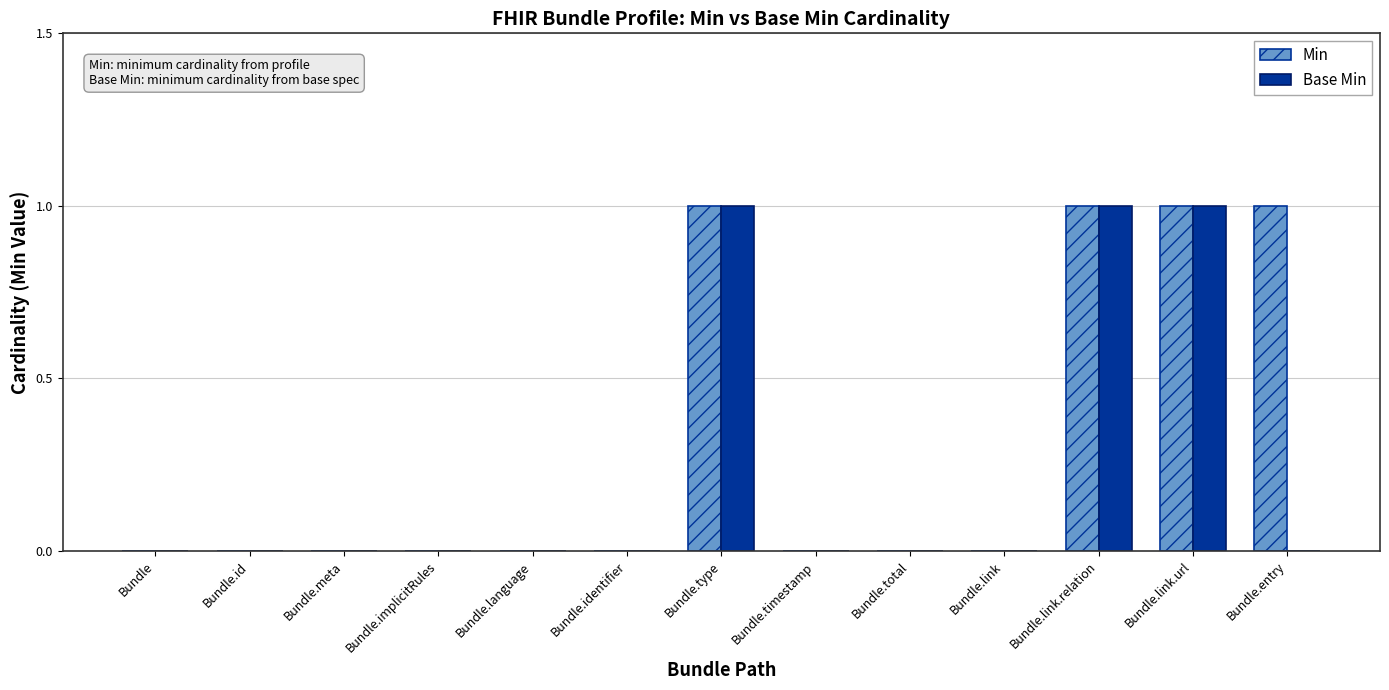

True or false: Base Min has a value of -1 at Bundle.implicitRules.

False